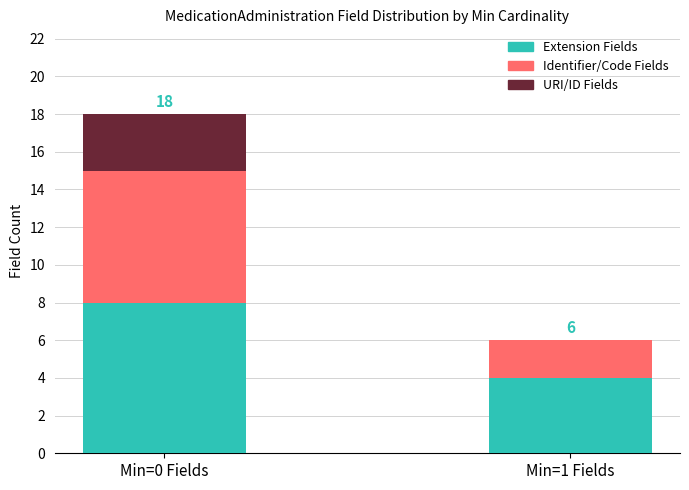

The Extension Fields series shows 6 at Min=1 Fields. True or false?

False